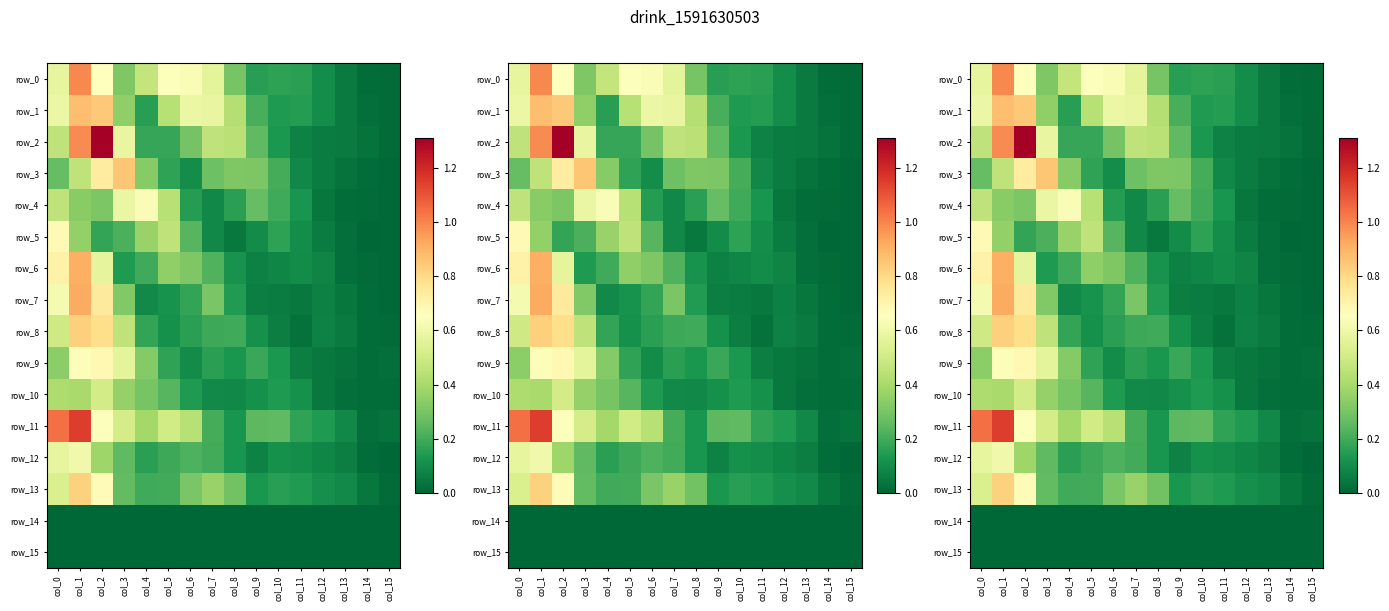

What is the difference between the maximum and second lowest values in the row_8 series?

0.8